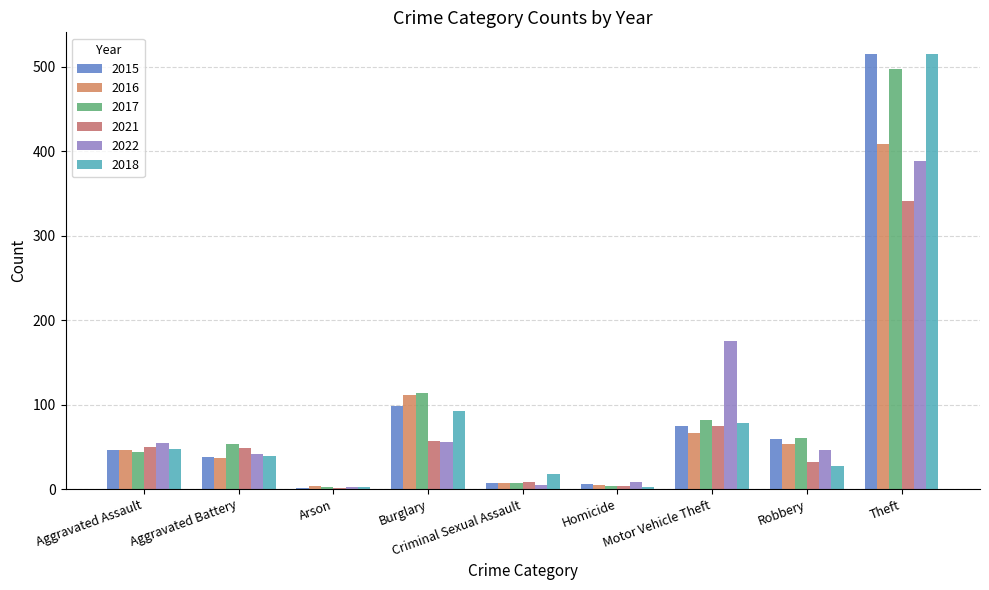

At Burglary, list the series in order from smallest to largest.

2022, 2021, 2018, 2015, 2016, 2017